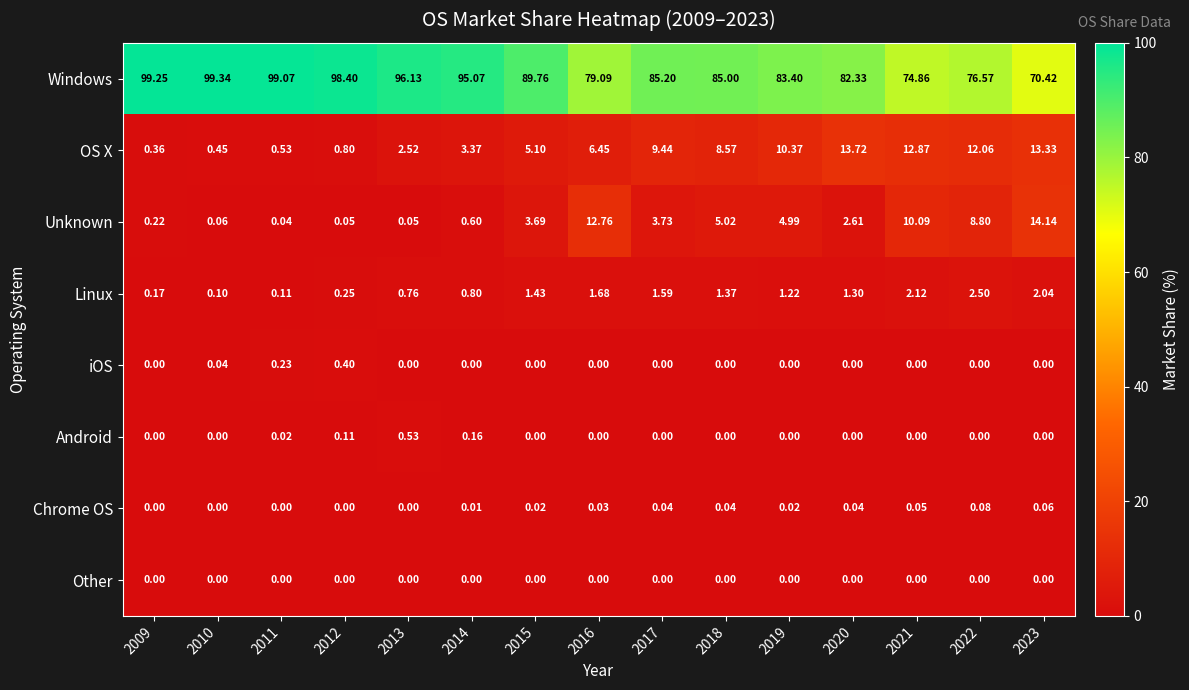

Which series changed the most between 2010 and 2014?

Windows